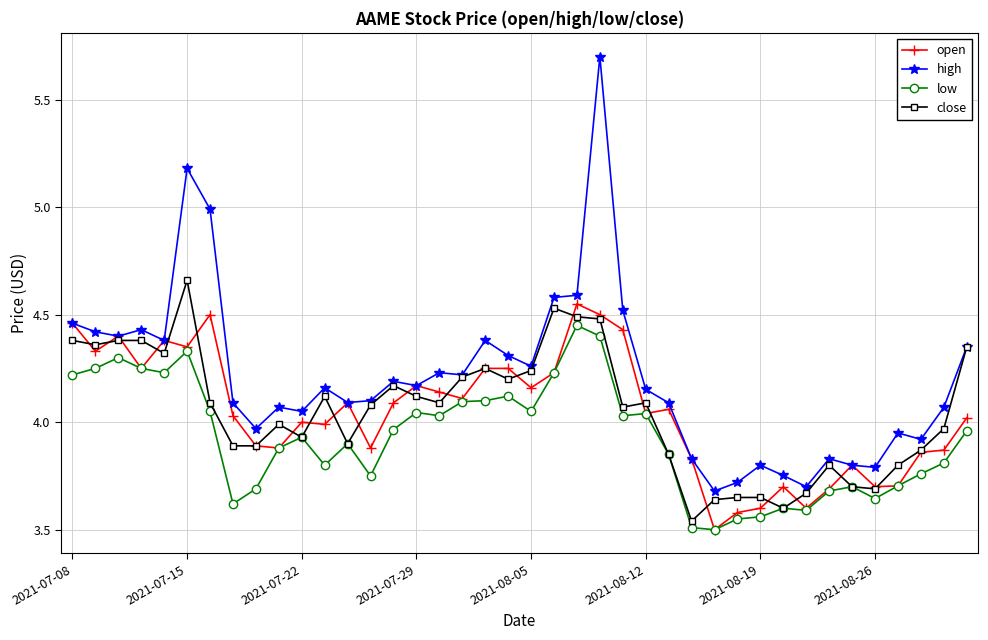

Count the number of data series in this chart.

4